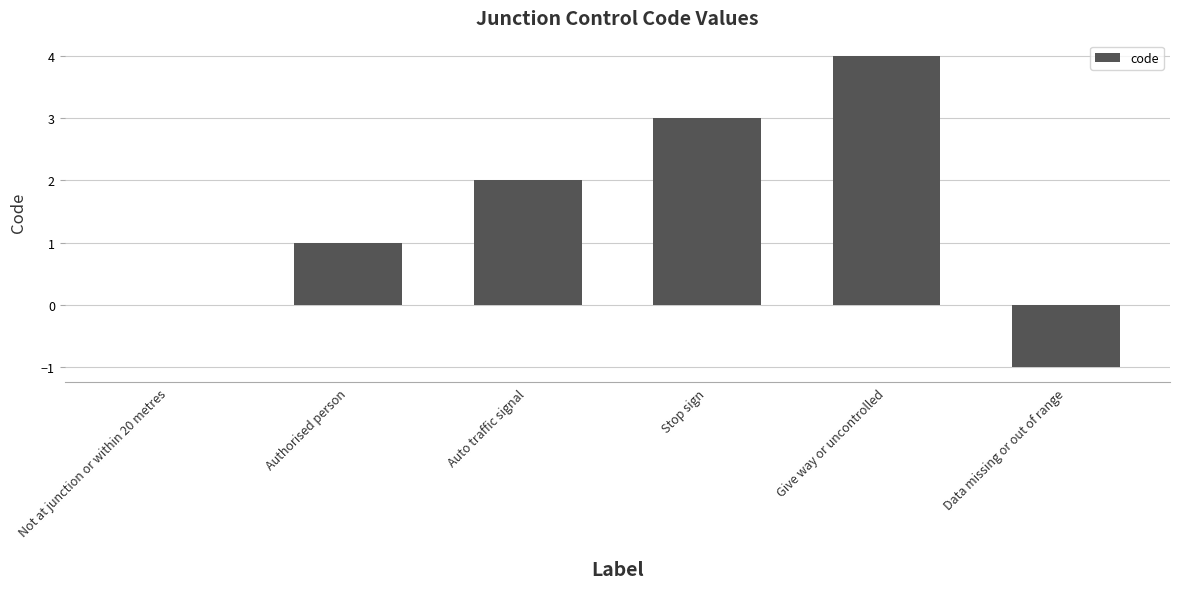

What is the average value?

2